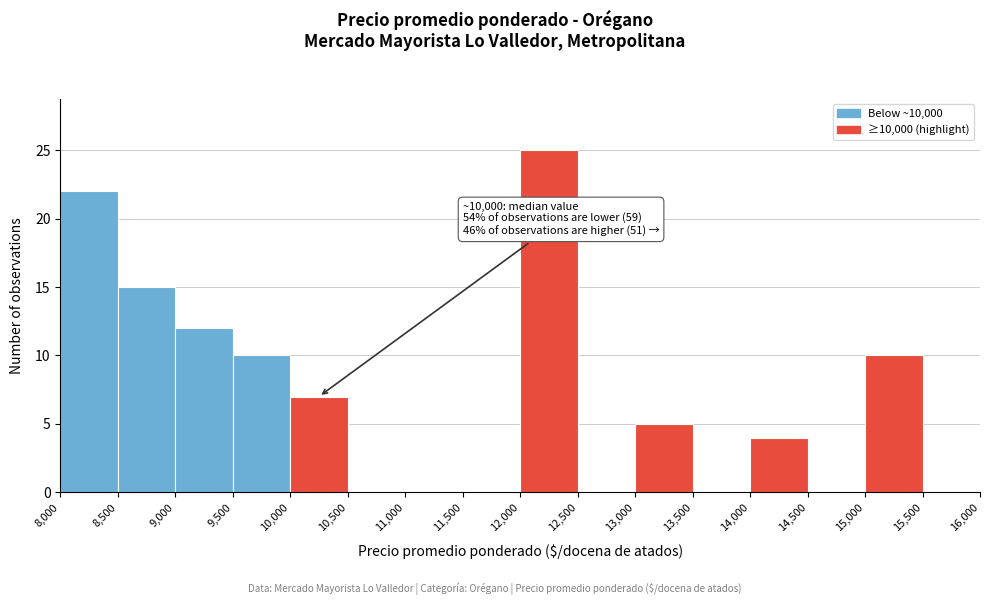

Which range on the x-axis has the tallest bar?

12,000 to 12,500